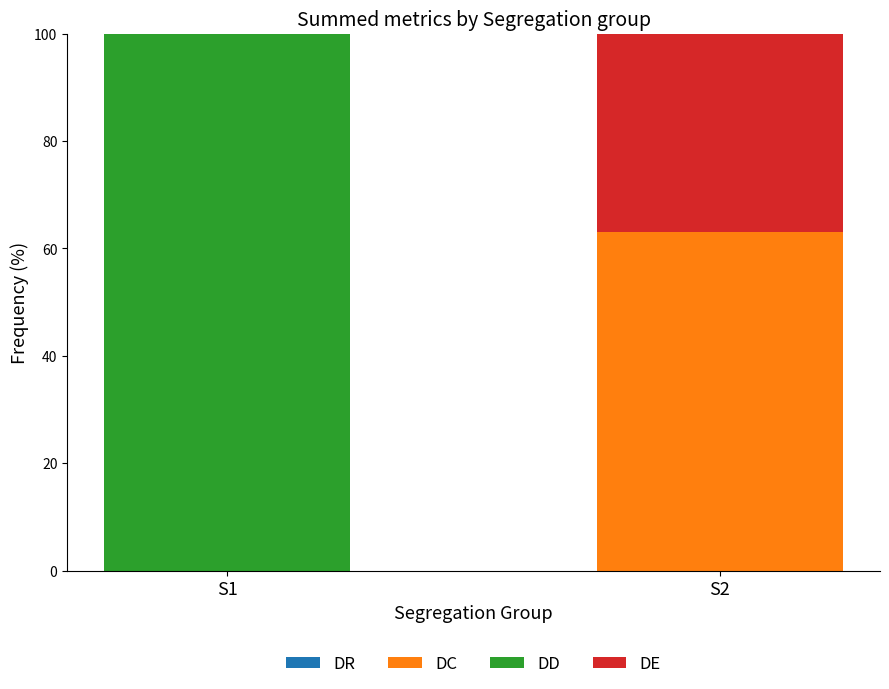

Which category has the highest value in the DC series?

S2